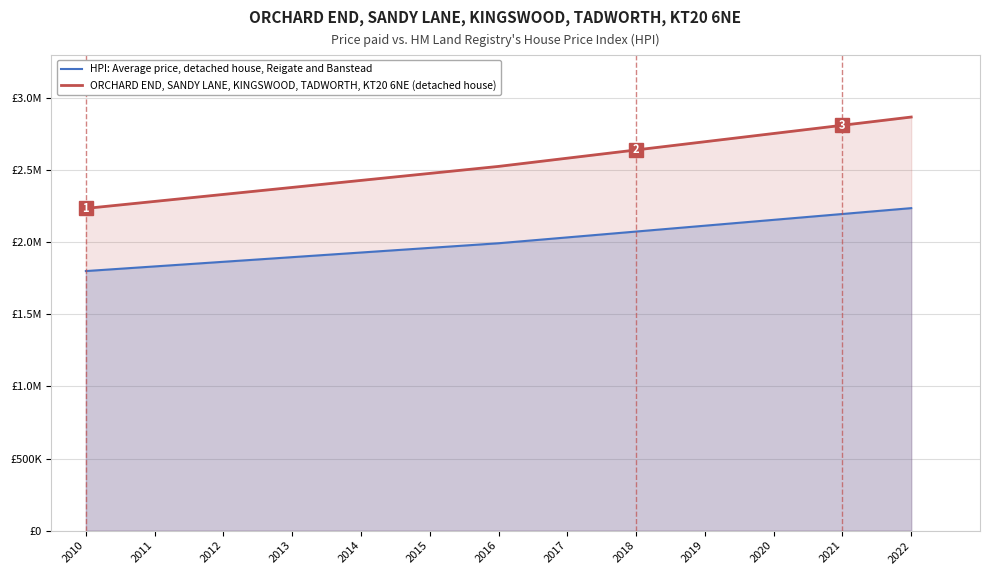

List the labels in order of HPI: Average price, detached house, Reigate and Banstead value, smallest first.

2010, 2011, 2012, 2013, 2014, 2015, 2016, 2017, 2018, 2019, 2020, 2021, 2022